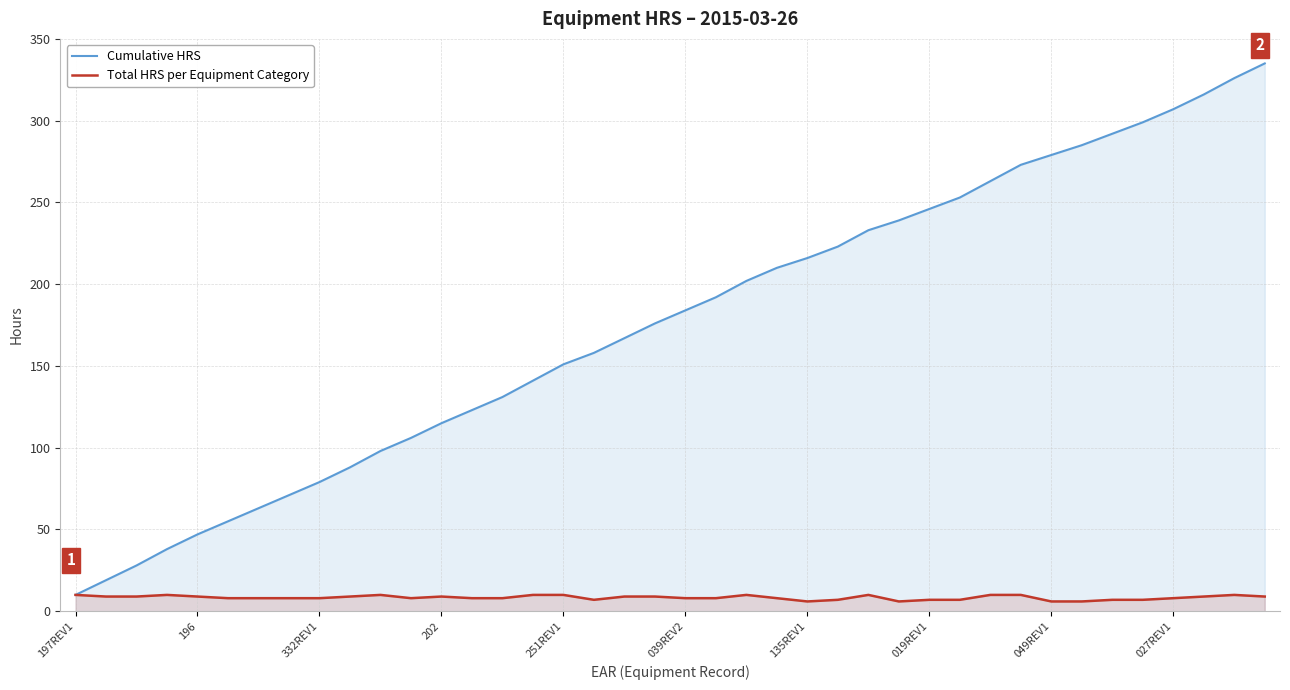

What is the sum of the Cumulative HRS values at 027REV1 and 049REV1?

586